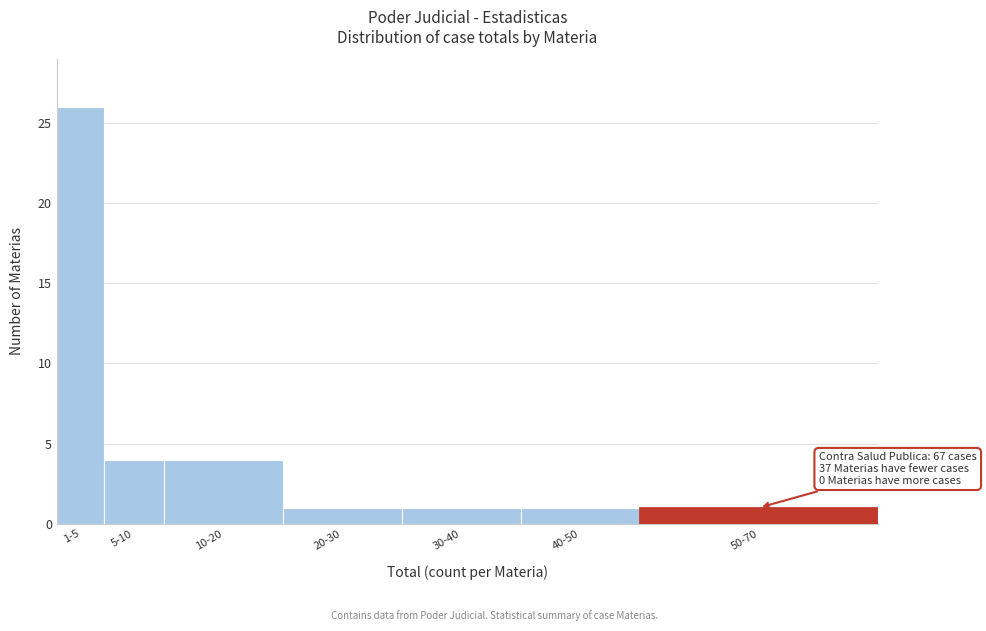

Reading left to right, list all the values displayed in this chart.

1-5=26	5-10=4	10-20=4	20-30=1	30-40=1	40-50=1	50-70=1